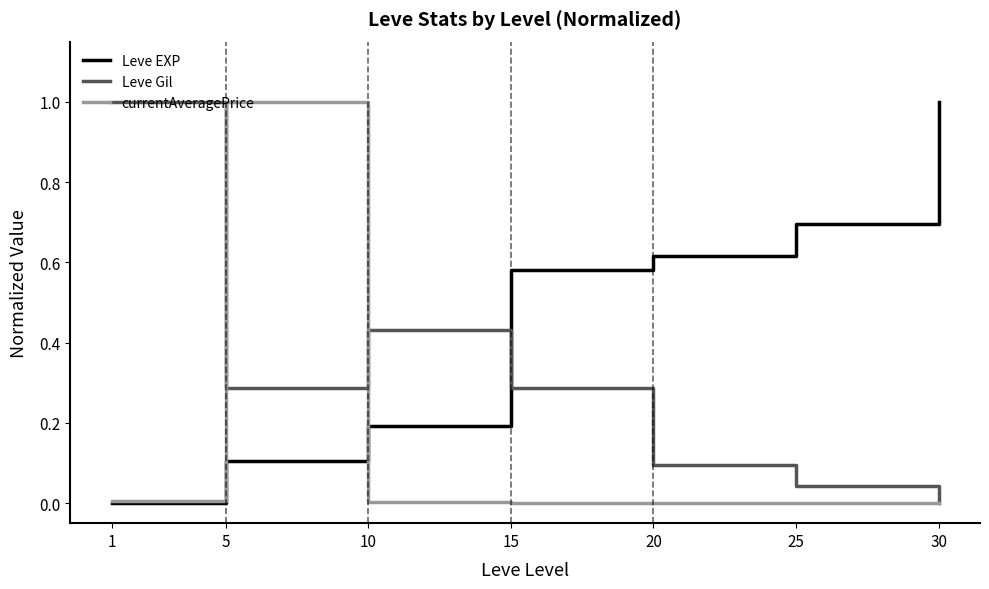

What is the maximum value shown in the chart?

1.0